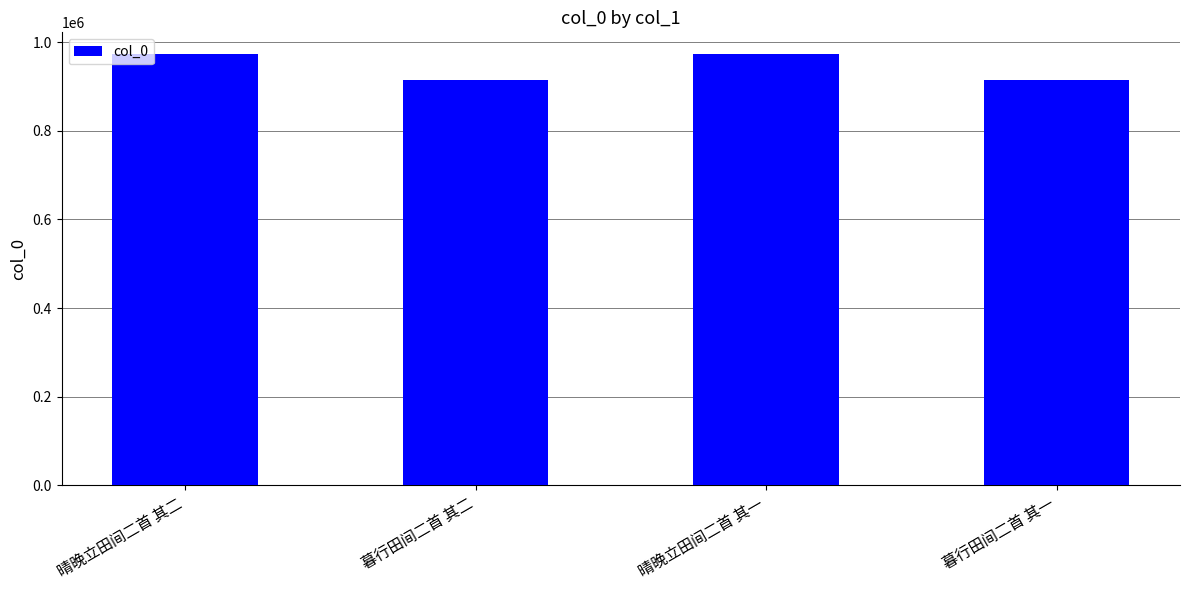

True or false: the data shows 973453 at 晴晚立田间二首 其二.

True